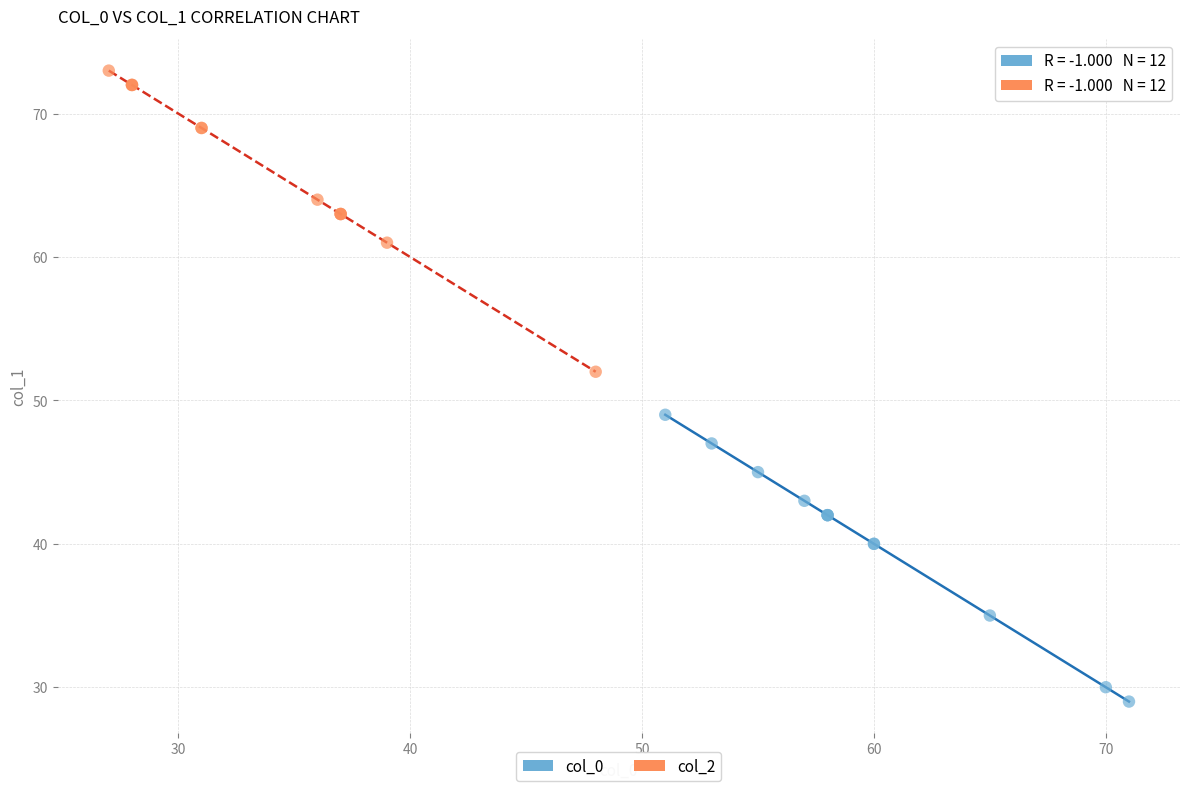

Which series contains the highest Y value?

col_2